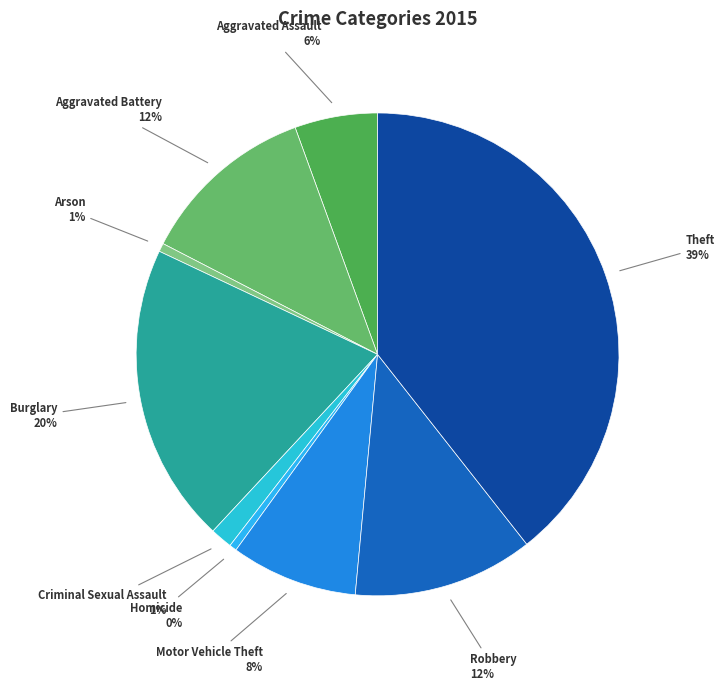

Rank the categories by value from highest to lowest.

Theft, Burglary, Robbery, Aggravated Battery, Motor Vehicle Theft, Aggravated Assault, Criminal Sexual Assault, Arson, Homicide